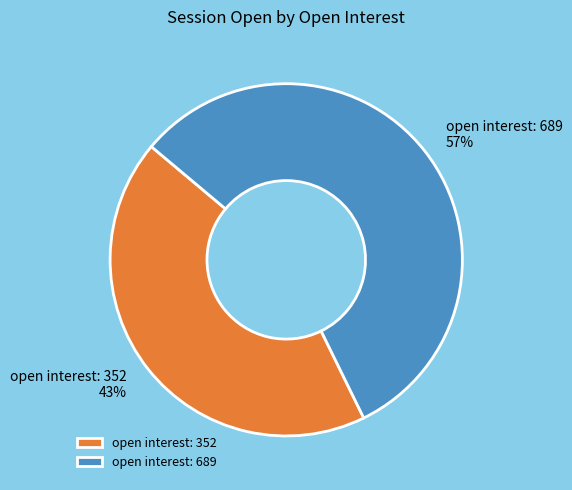

Count the number of slices in the pie.

2